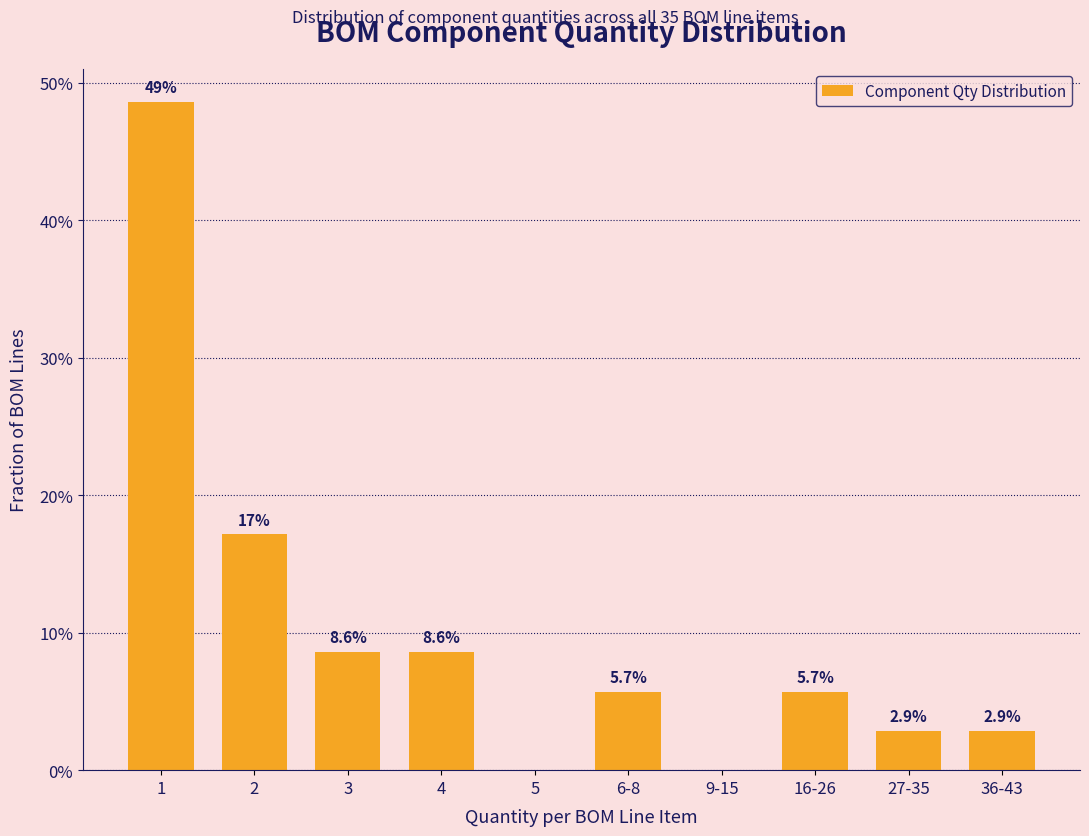

Reading left to right, what are all the values shown in this chart?

1=48.6	2=17.1	3=8.6	4=8.6	5=0.0	6-8=5.7	9-15=0.0	16-26=5.7	27-35=2.9	36-43=2.9